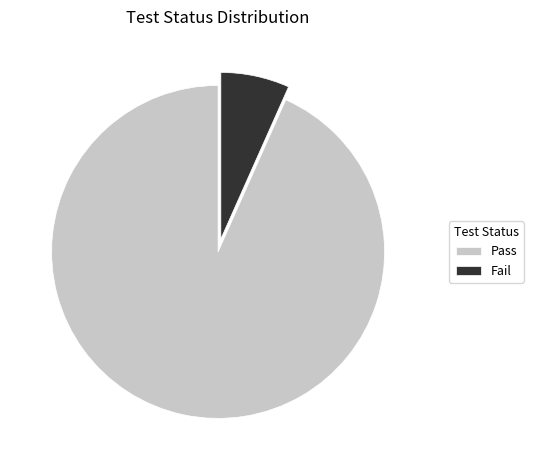

Which slice is the largest?

Pass